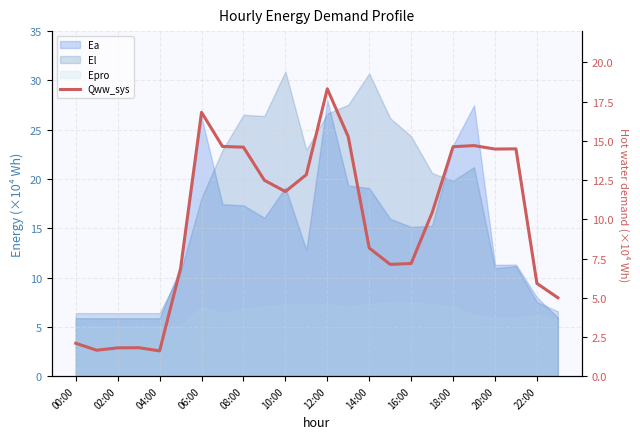

At which category does the data reach its first local valley?

02:00